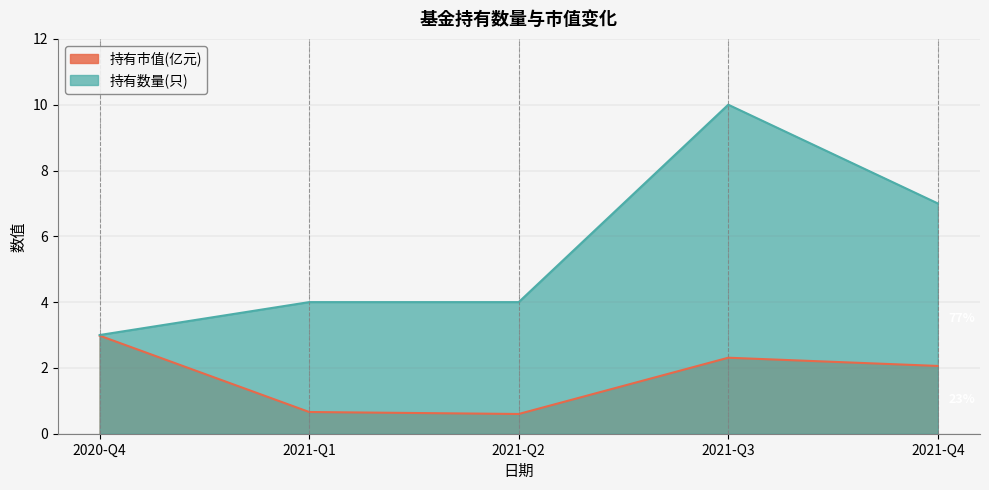

What position from the right is 2021-Q2?

3